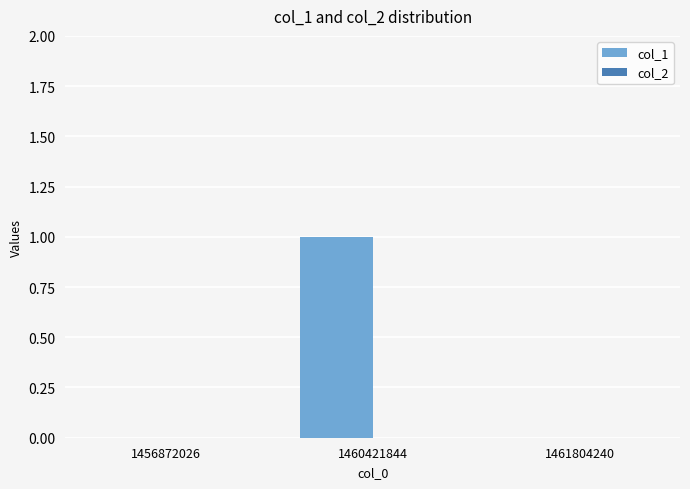

Which has a higher value, 1461804240 or 1460421844?

1460421844